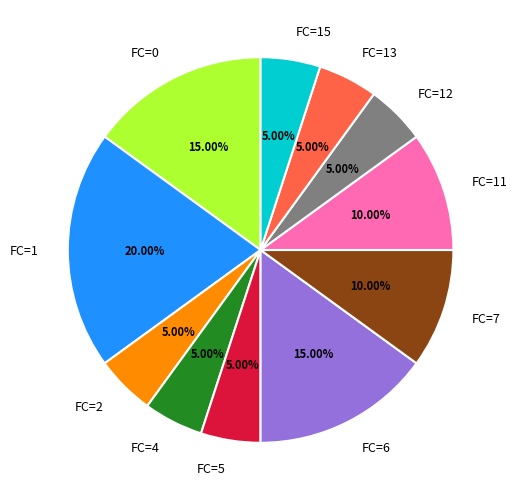

How many slices are in this pie chart?

11